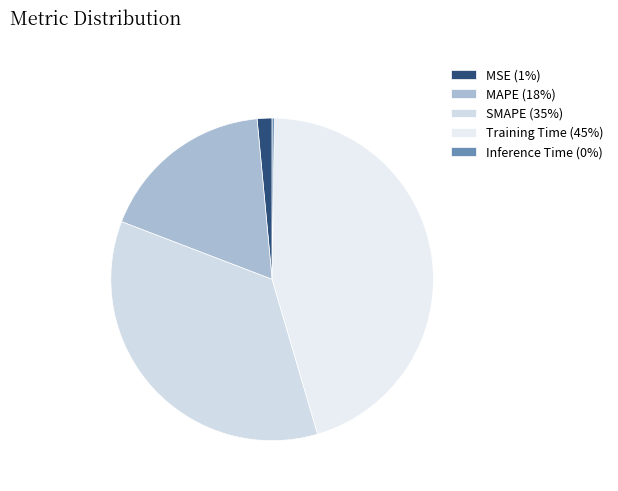

Rank the categories by value from highest to lowest.

Training Time, SMAPE, MAPE, MSE, Inference Time